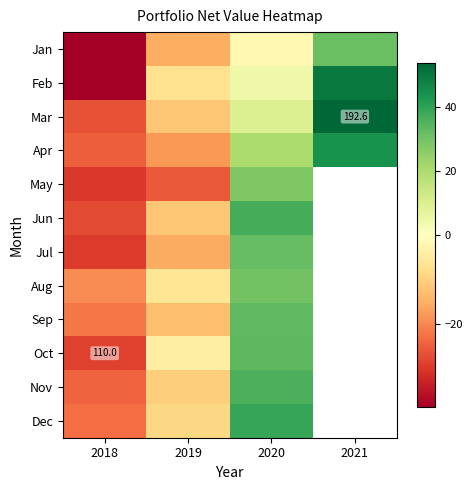

List the series in order of their peak value, lowest first.

May, Aug, Jan, Jul, Sep, Oct, Nov, Jun, Dec, Apr, Feb, Mar